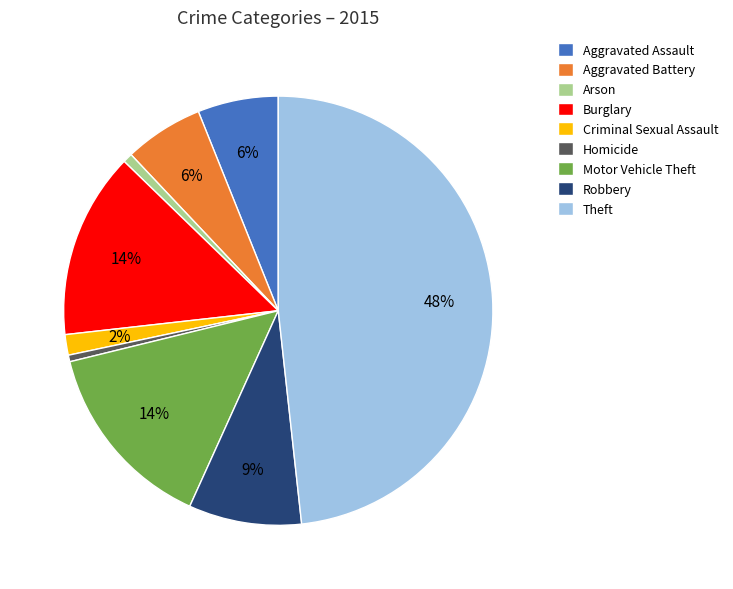

Does Aggravated Battery account for over 50% of the chart?

No